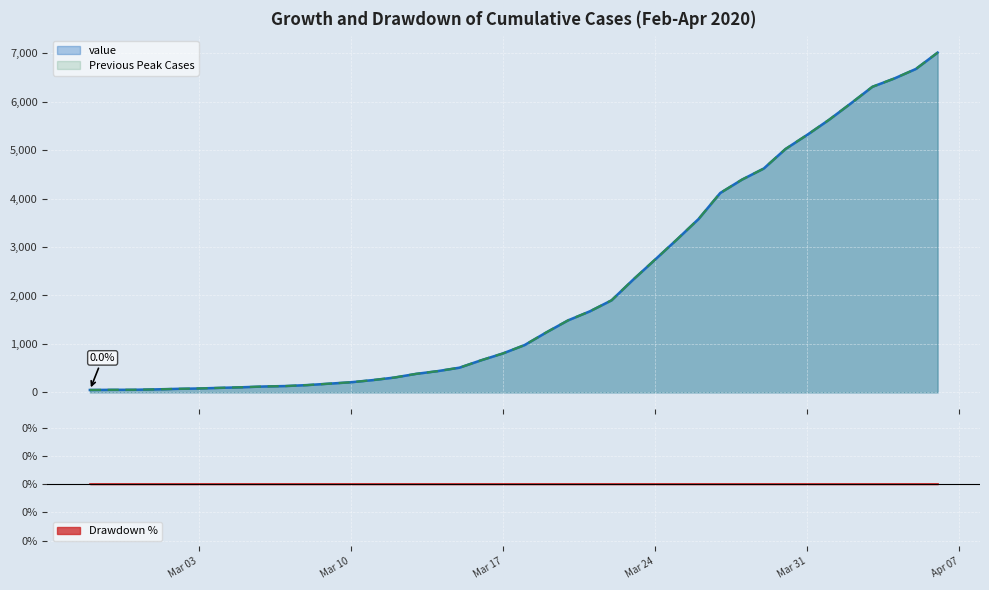

Reading right to left, list all the values displayed in this chart.

7013	6676	6478	6308	5962	5625	5316	5023	4620	4392	4116	3578	3153	2740	2330	1901	1673	1487	1239	977	804	663	510	439	382	306	253	209	180	151	131	122	106	94	81	73	62	54	53	50